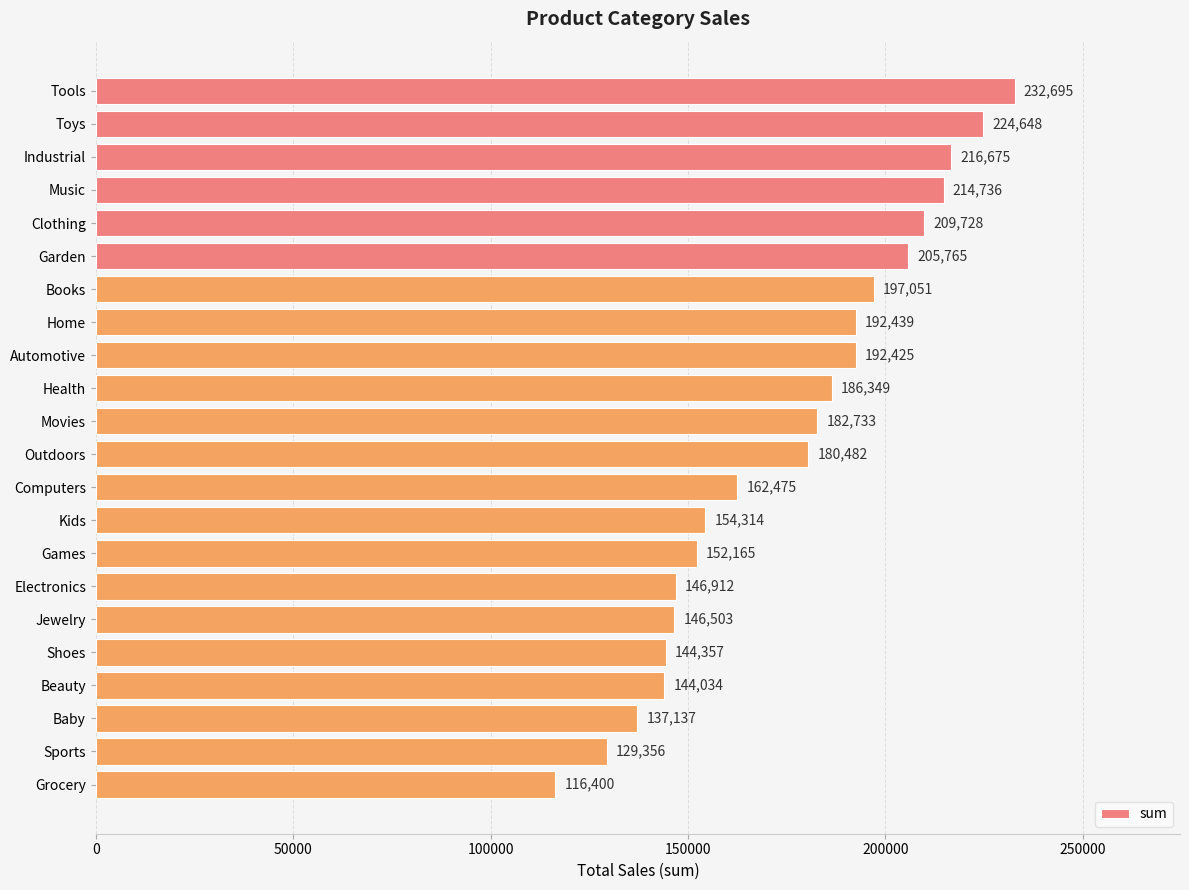

What is the sum of all values?

3869379